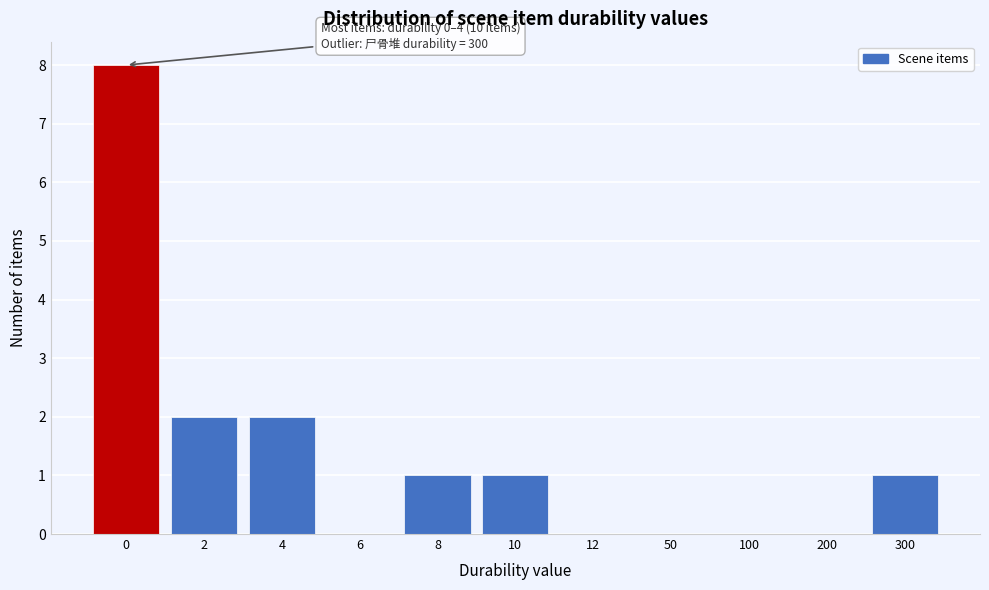

Reading left to right, extract all data points from this chart.

0=8	2=2	4=2	6=0	8=1	10=1	12=0	50=0	100=0	200=0	300=1